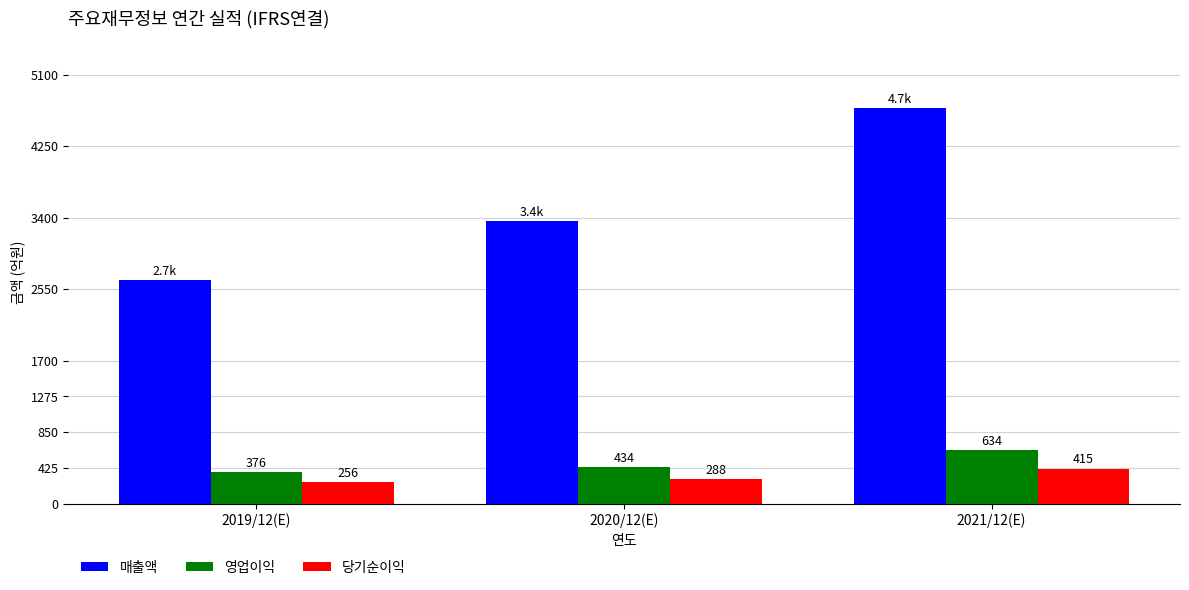

At which category is the sum across all series the highest?

2021/12(E)